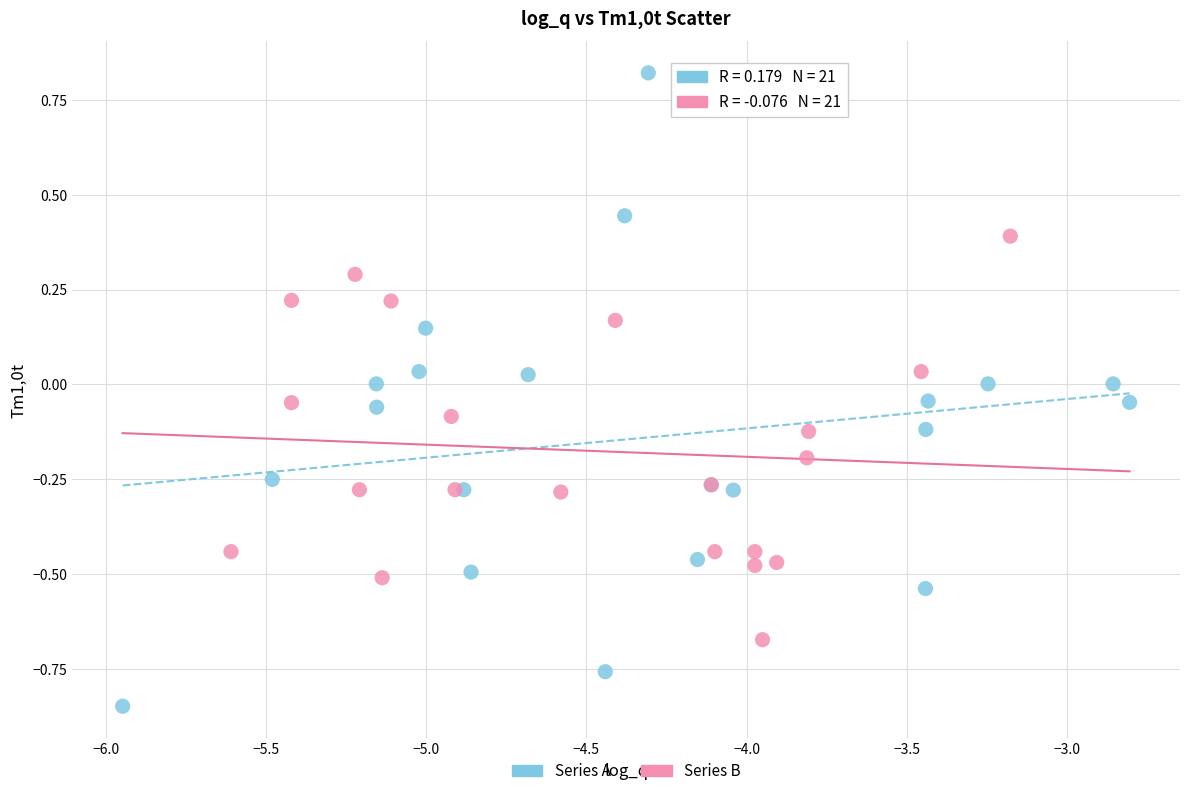

Which series has the widest spread of Y values?

Series A